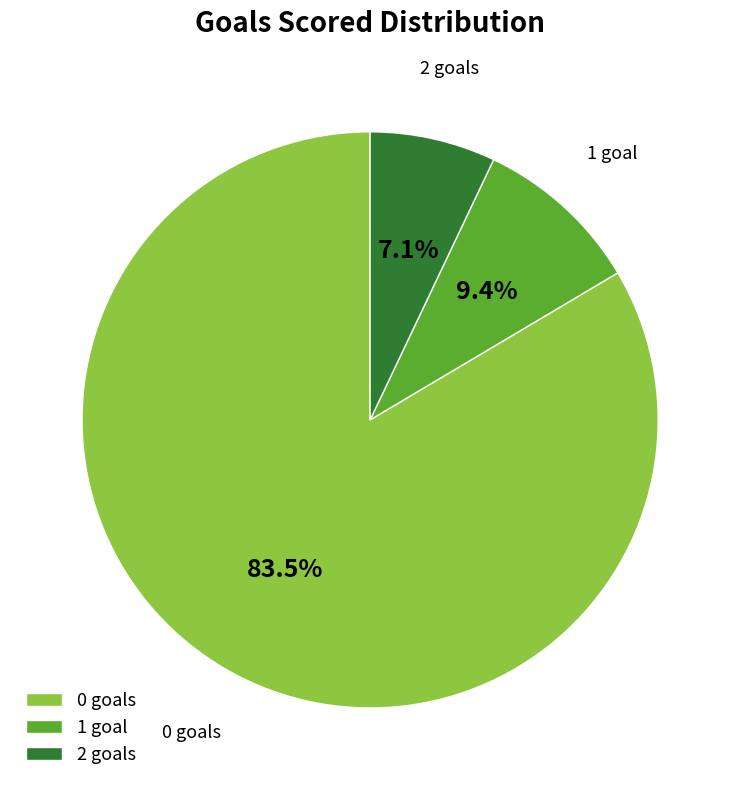

Which slice is the largest?

0 goals